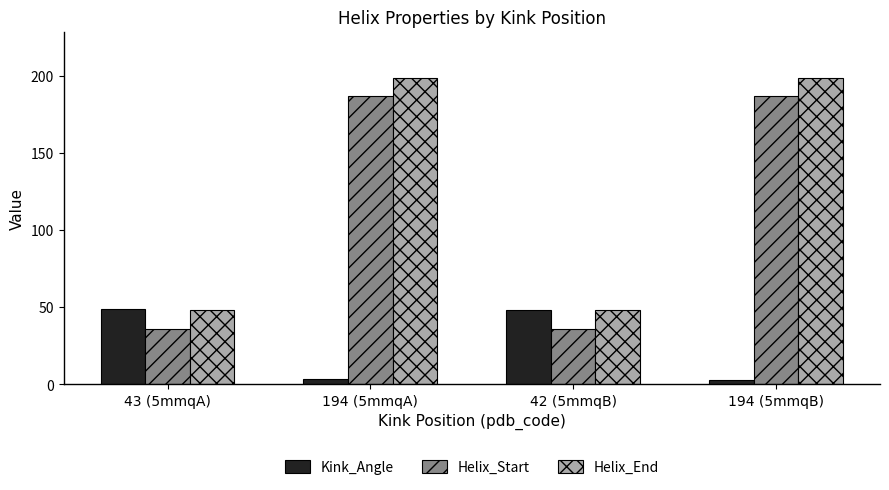

What is the label of the 2nd bar from the left?

194 (5mmqA)